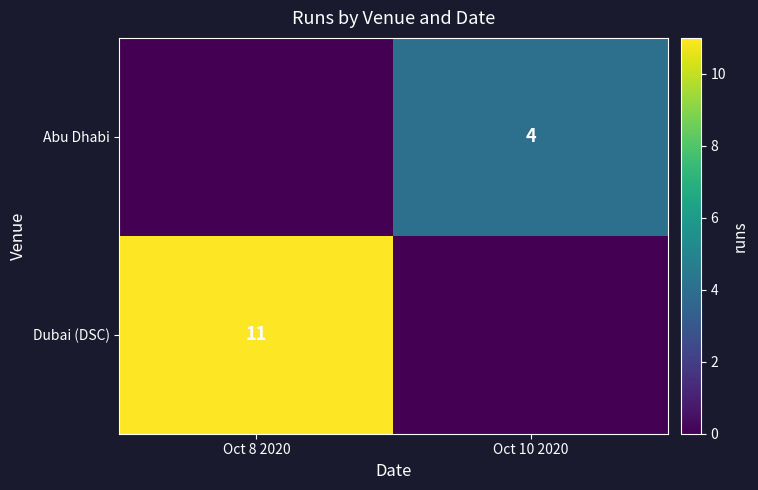

What is the greatest value displayed?

11